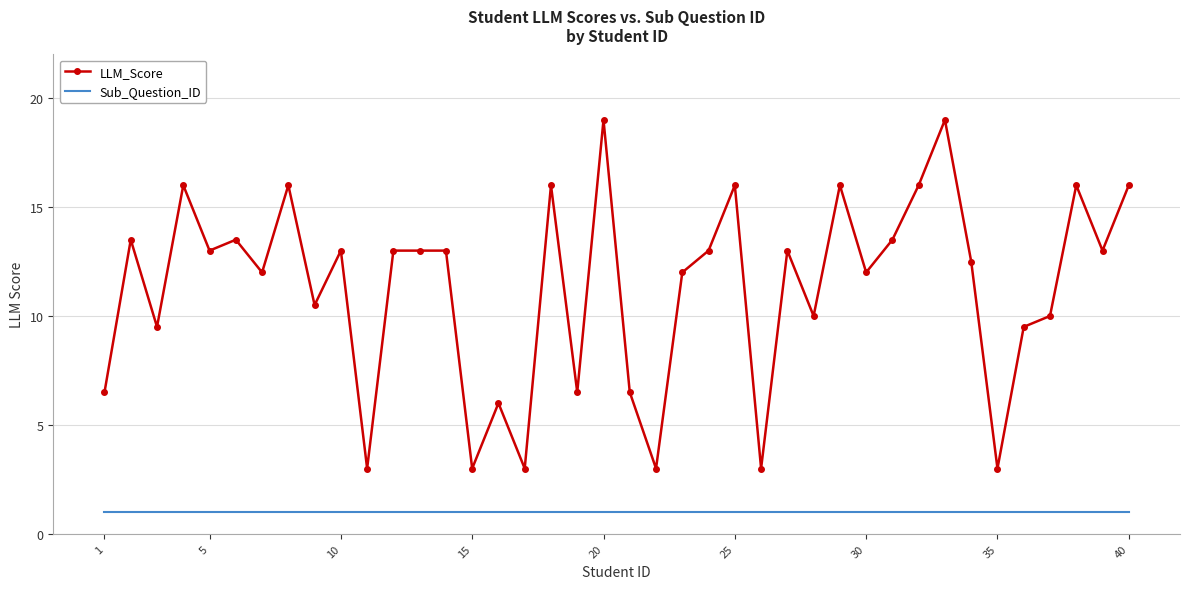

What is the smallest value displayed?

1.0